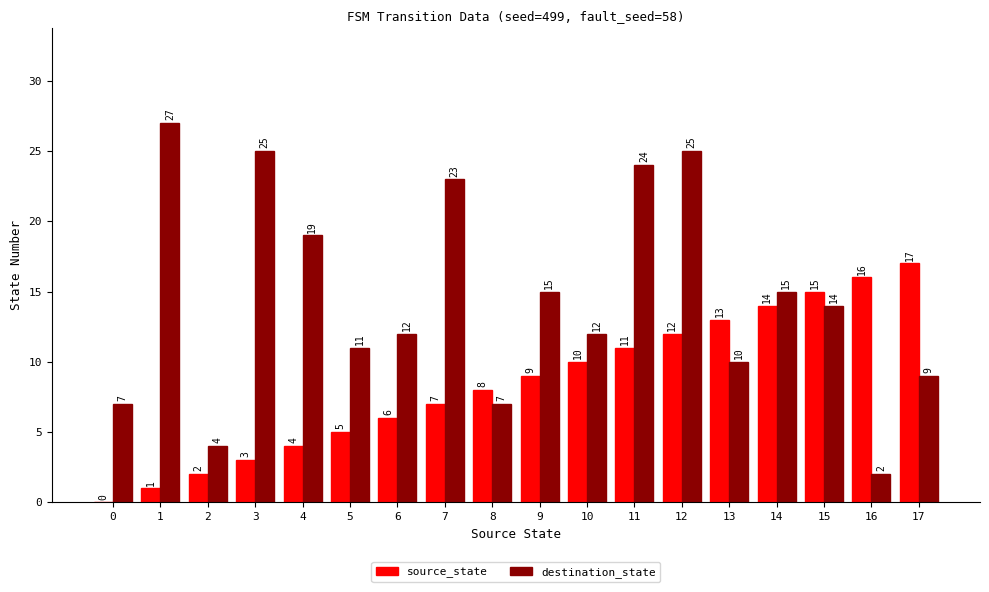

The destination_state series shows 2 at 16. True or false?

True